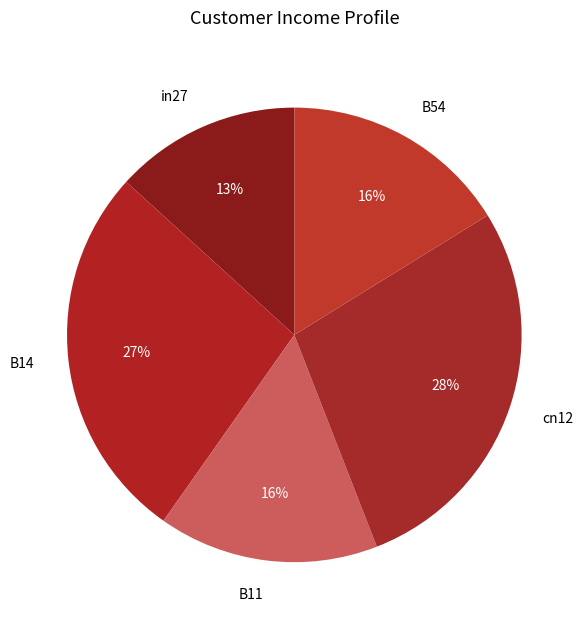

Is it true that B11 is 2% of the pie?

False